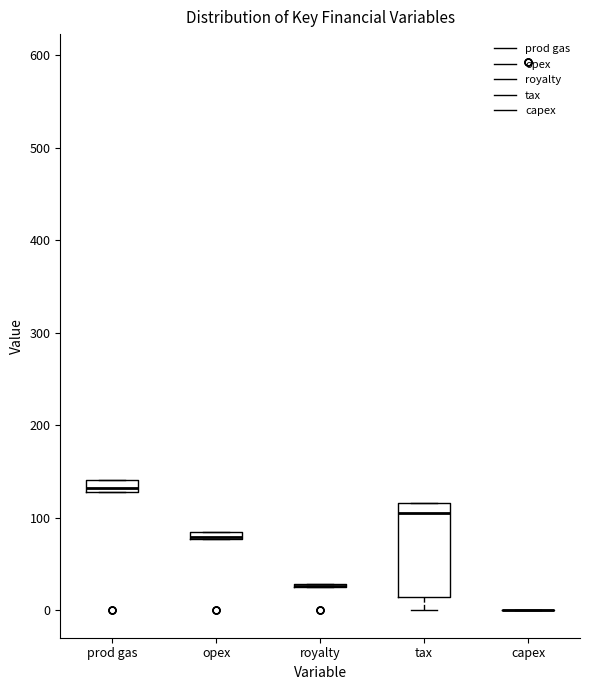

Which box is the tallest, from its lower edge to its upper edge?

tax